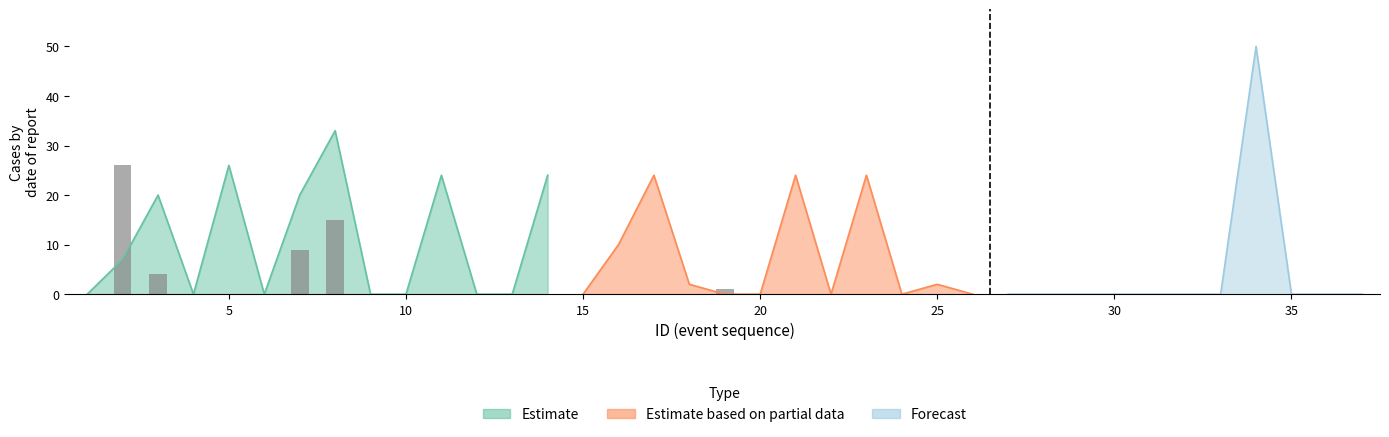

What is the difference between the maximum and minimum values in the value3 series?

50